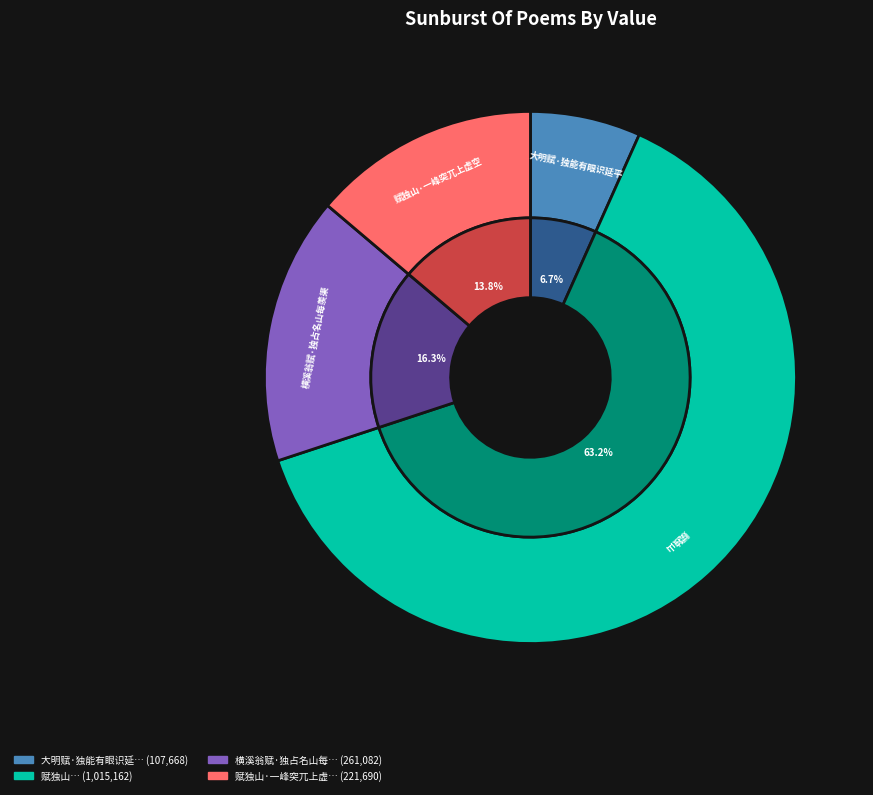

Approximately how many times larger is the value at 赋独山·一峰突兀上虚空 compared to 赋独山?

0.2